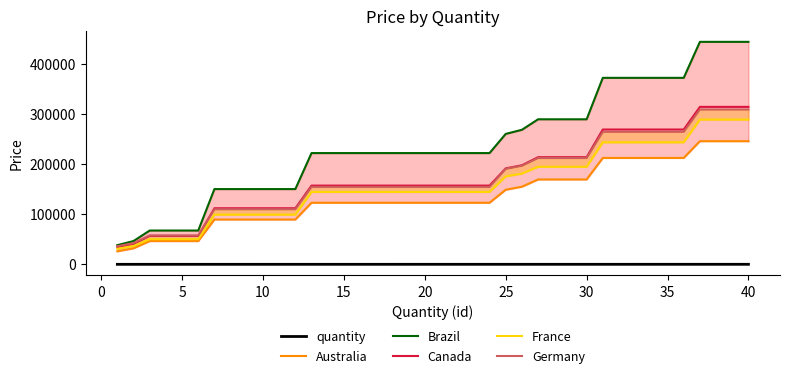

True or false: Australia and Germany intersect in this chart.

False